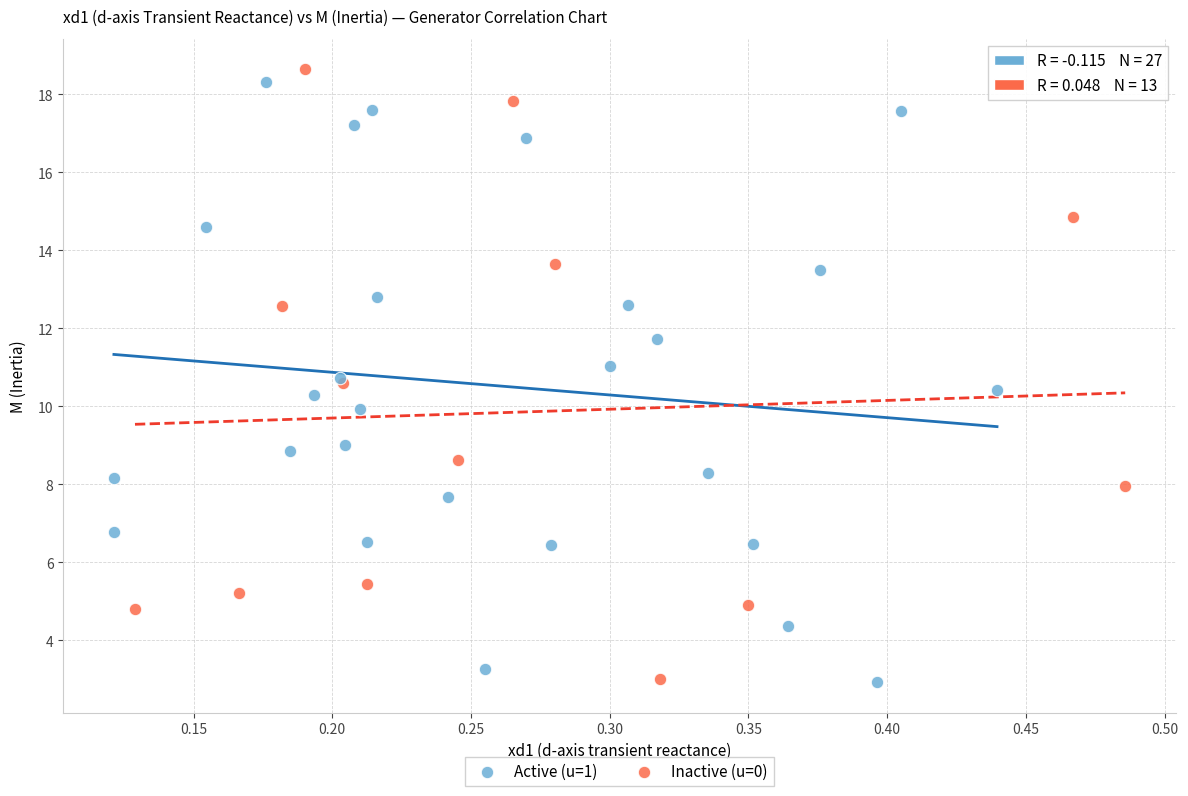

What are all the series names shown in the legend?

Active (u=1), Inactive (u=0)